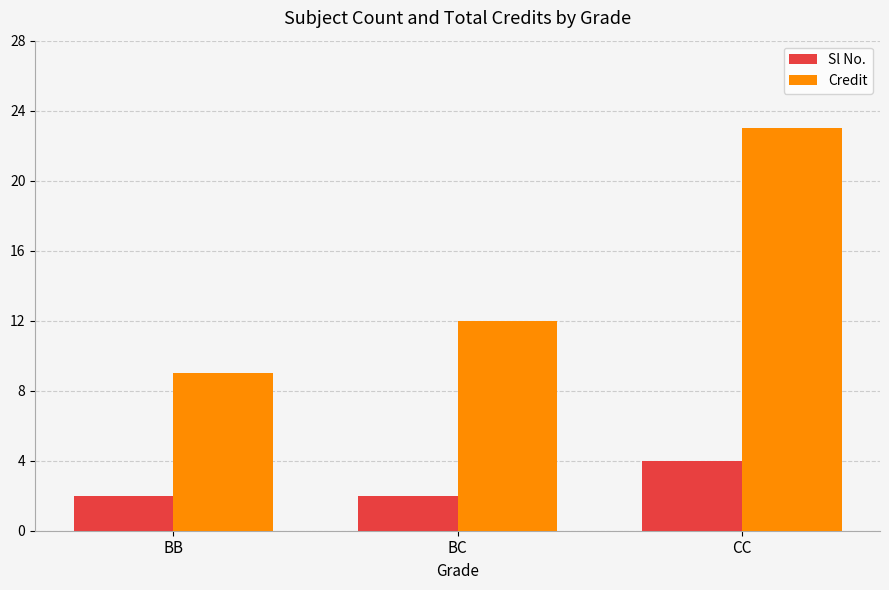

What are all the series names shown in the legend?

Sl No., Credit